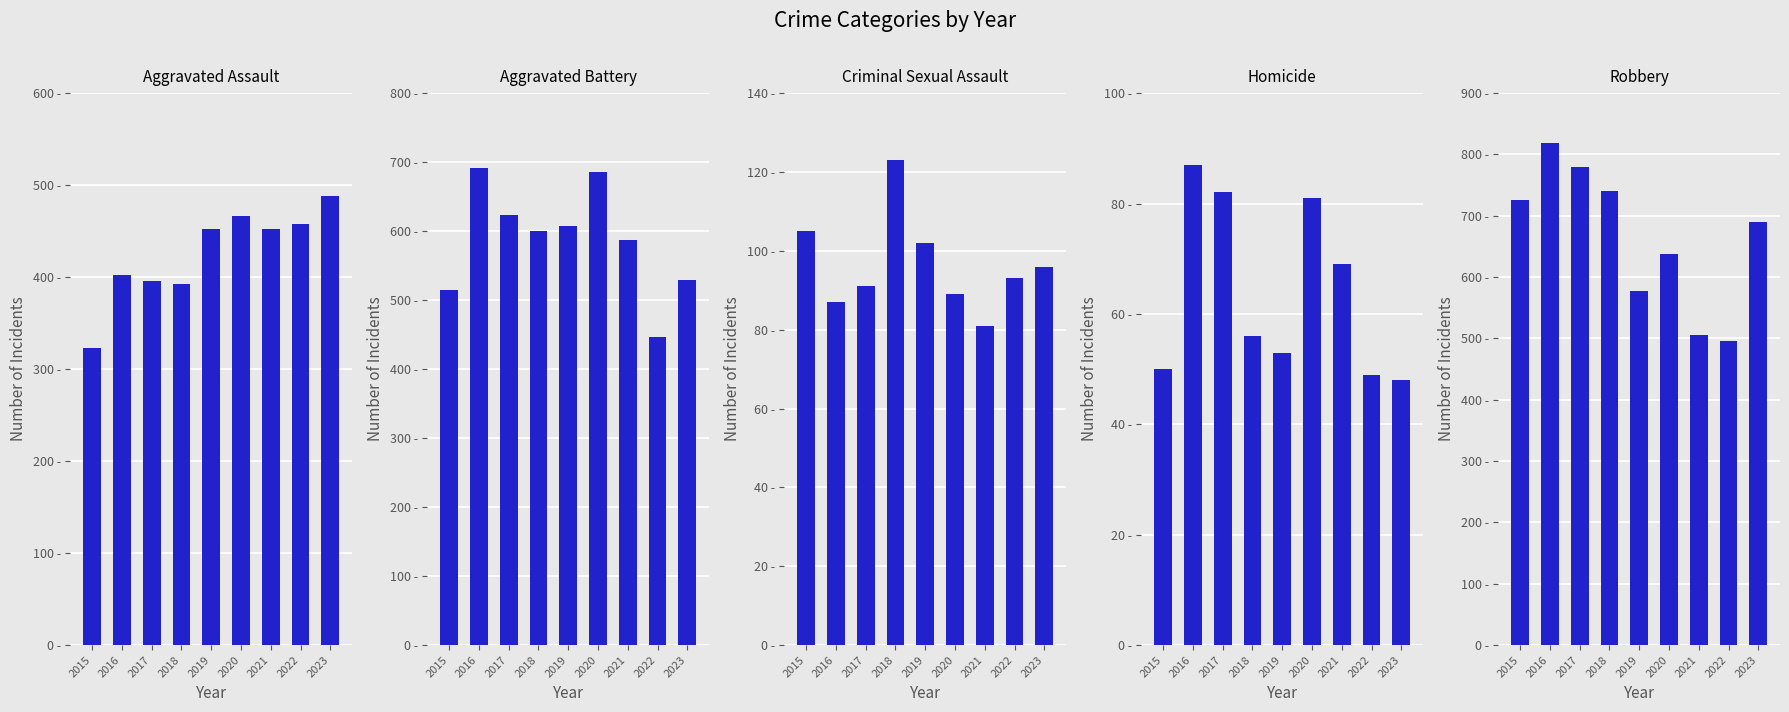

Reading right to left, extract all data points from this chart.

Aggravated Assault: 2023=488	2022=458	2021=452	2020=466	2019=452	2018=392	2017=396	2016=402	2015=323
Aggravated Battery: 2023=529	2022=446	2021=587	2020=686	2019=608	2018=600	2017=623	2016=691	2015=515
Criminal Sexual Assault: 2023=96	2022=93	2021=81	2020=89	2019=102	2018=123	2017=91	2016=87	2015=105
Homicide: 2023=48	2022=49	2021=69	2020=81	2019=53	2018=56	2017=82	2016=87	2015=50
Robbery: 2023=690	2022=495	2021=506	2020=637	2019=577	2018=741	2017=780	2016=819	2015=726